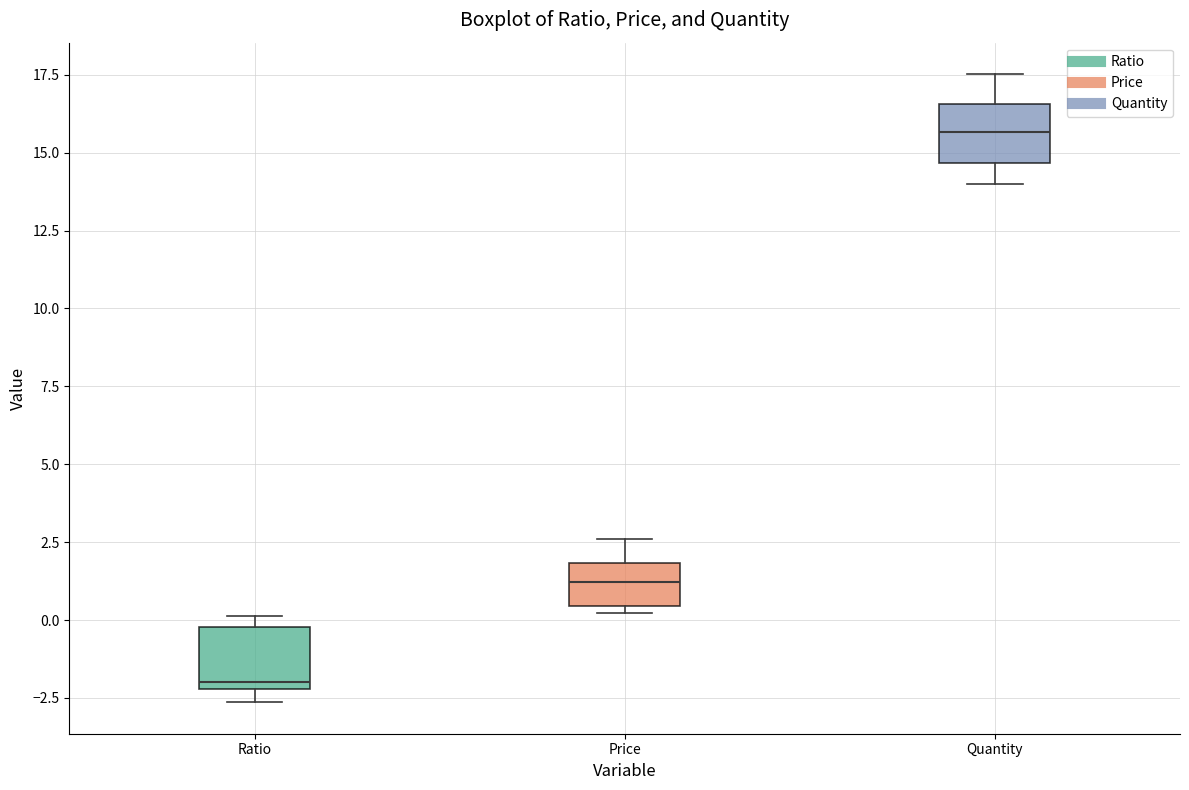

Which box's median line is the highest?

Quantity